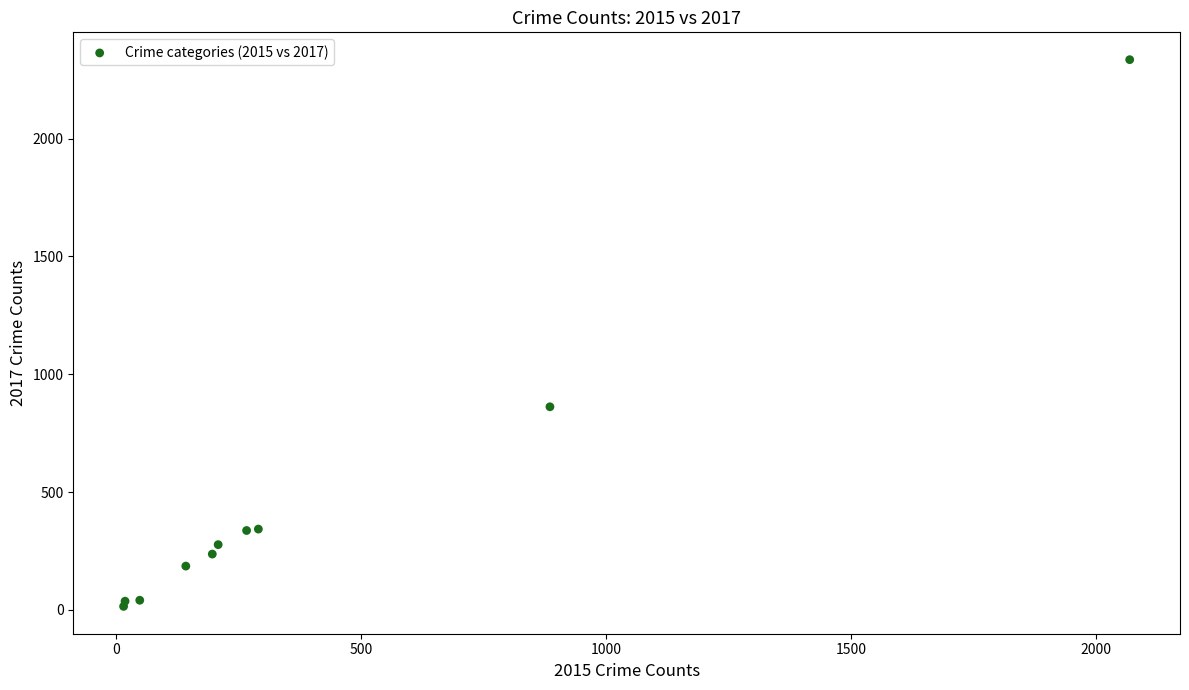

What Y value in the scatter plot is closest to 1175?

862